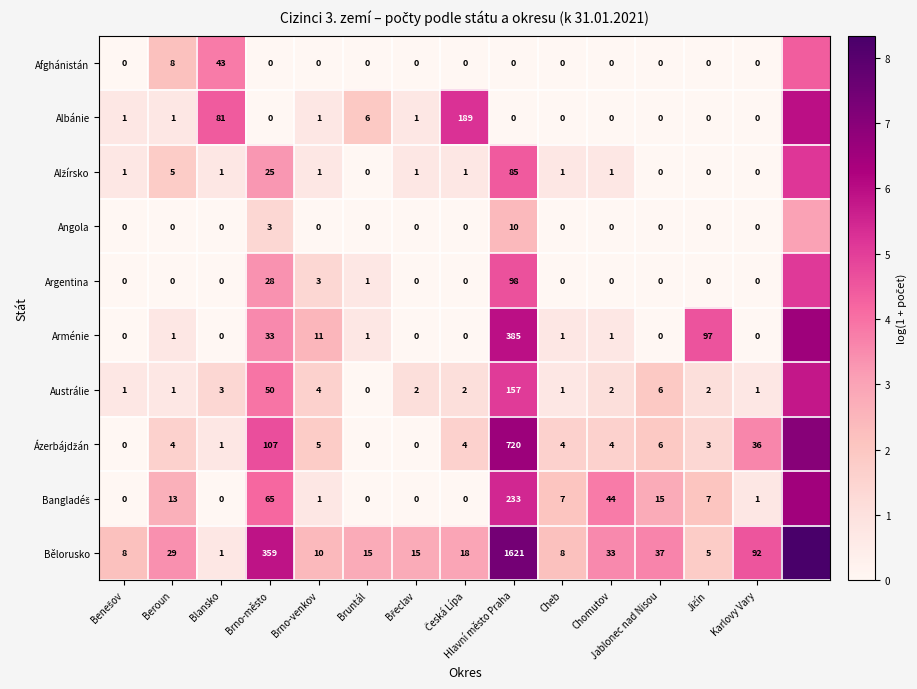

The Argentina series shows 0.0 at Česká Lípa. True or false?

True